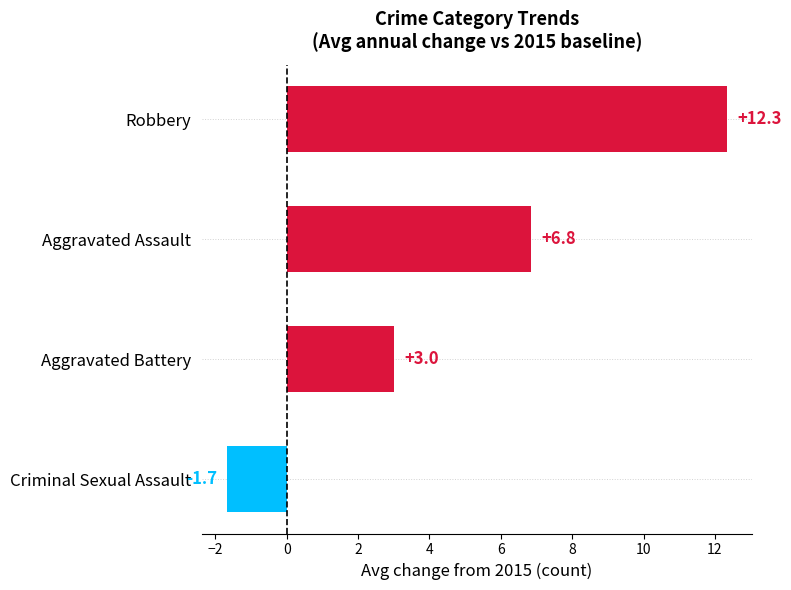

Which has a higher value, Aggravated Battery or Criminal Sexual Assault?

Aggravated Battery